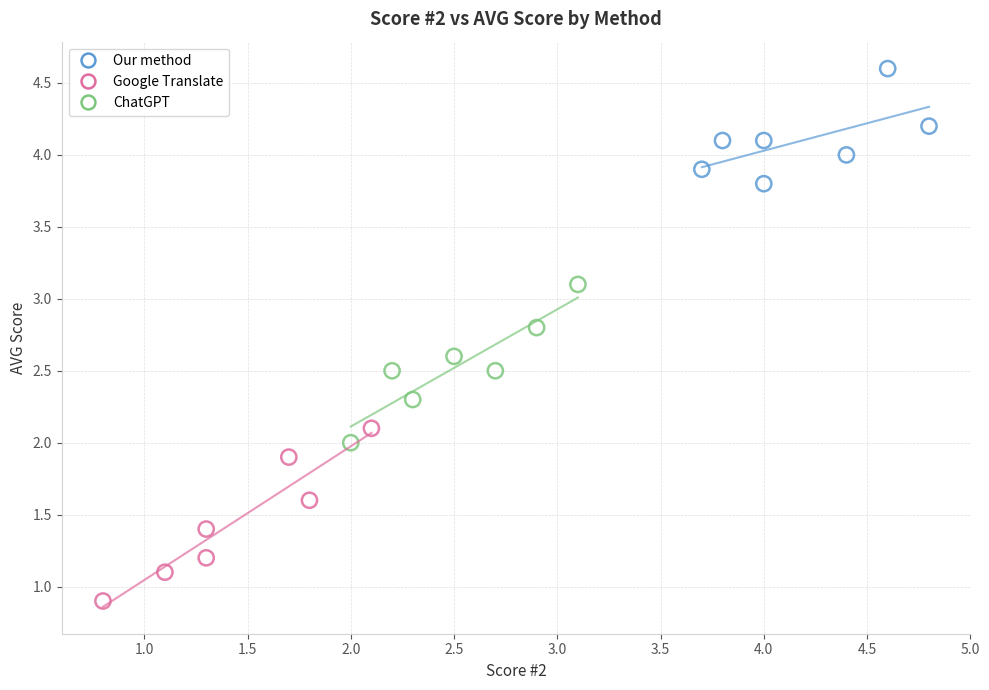

Which series contains the highest Y value?

Our method